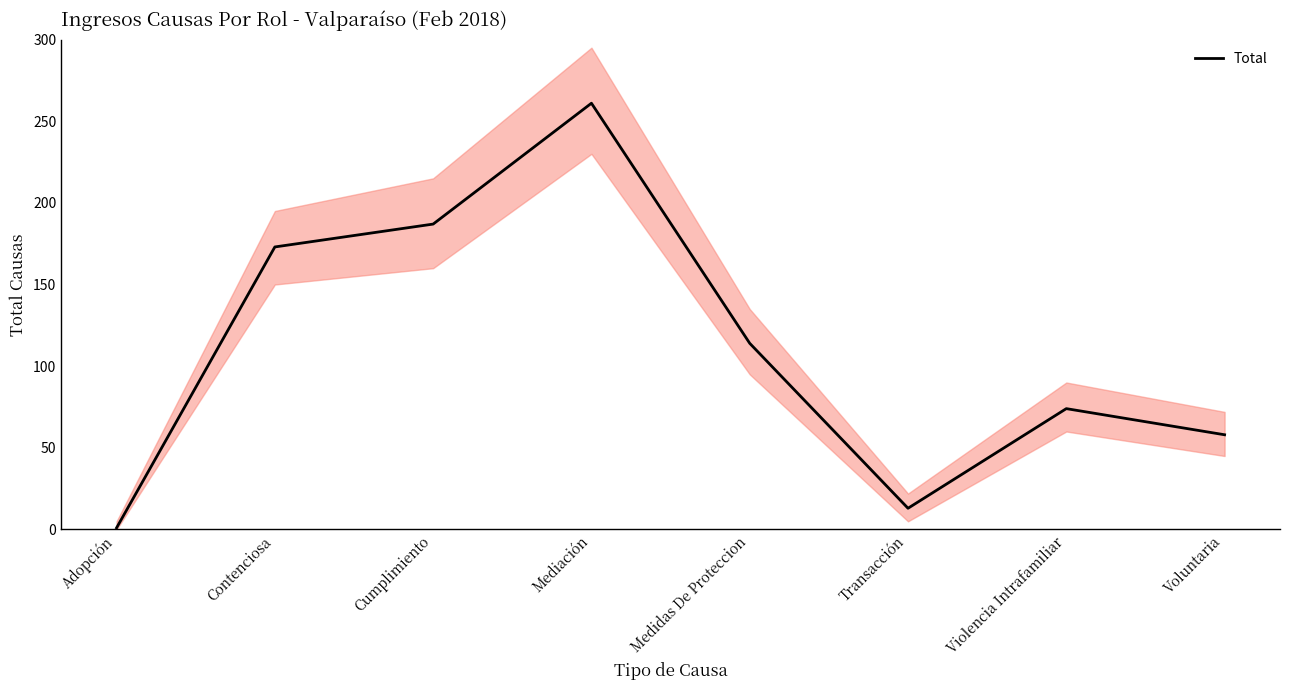

What is the average value?

110